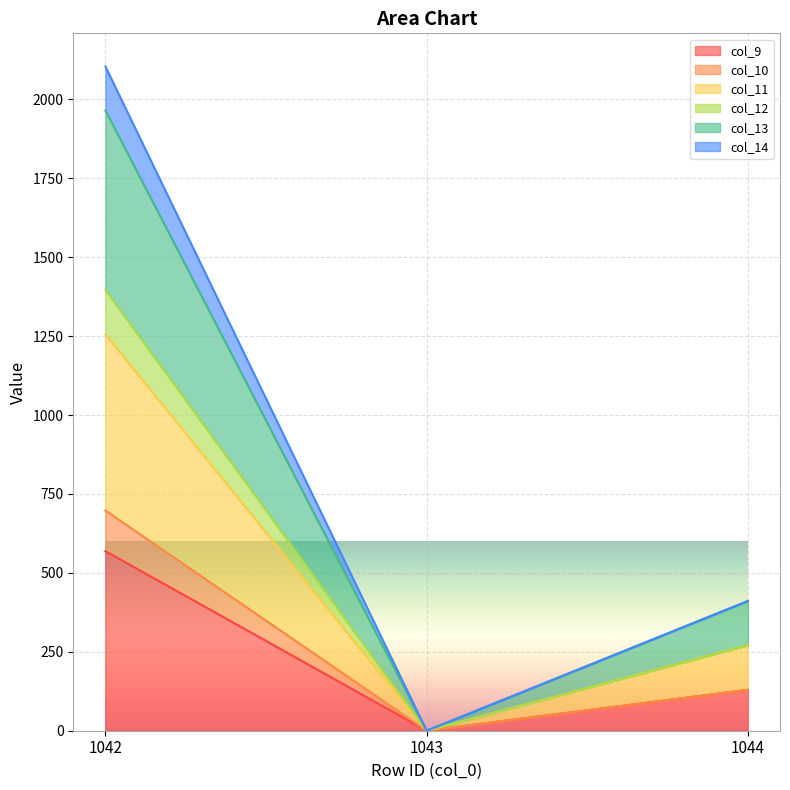

What is the value of the col_14 point at the 3rd from the left?

410.9